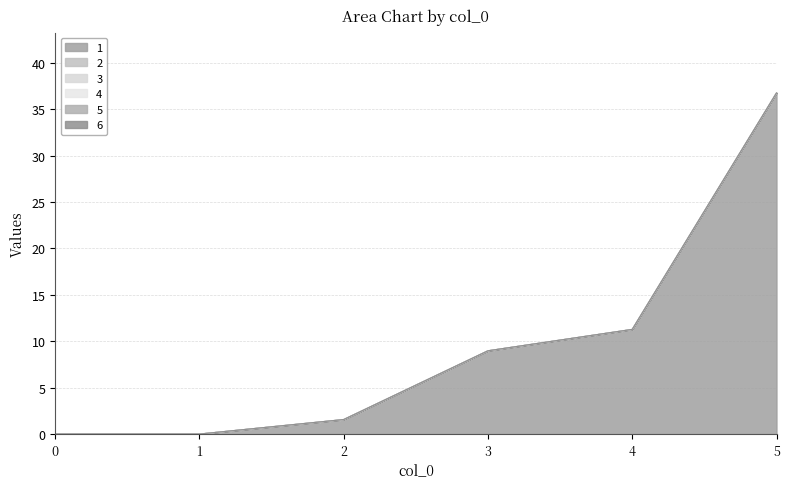

What is the highest value of the 1 series?

36.7